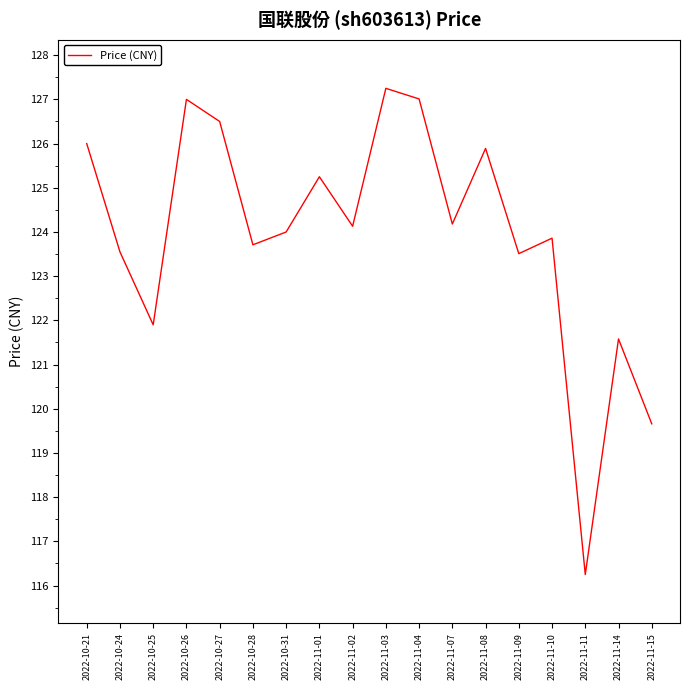

What position from the right is 2022-10-28?

13